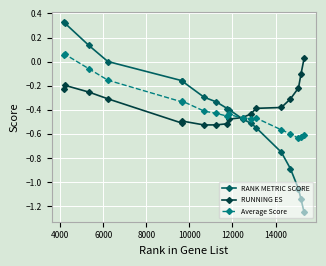

How many positive values does the Average Score series have?

2